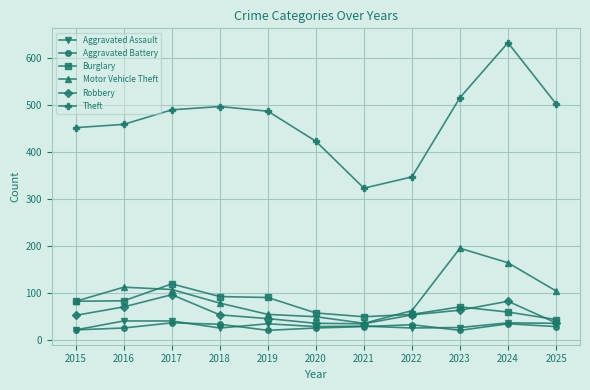

What is the sum of the Aggravated Battery values at 2024 and 2016?

59